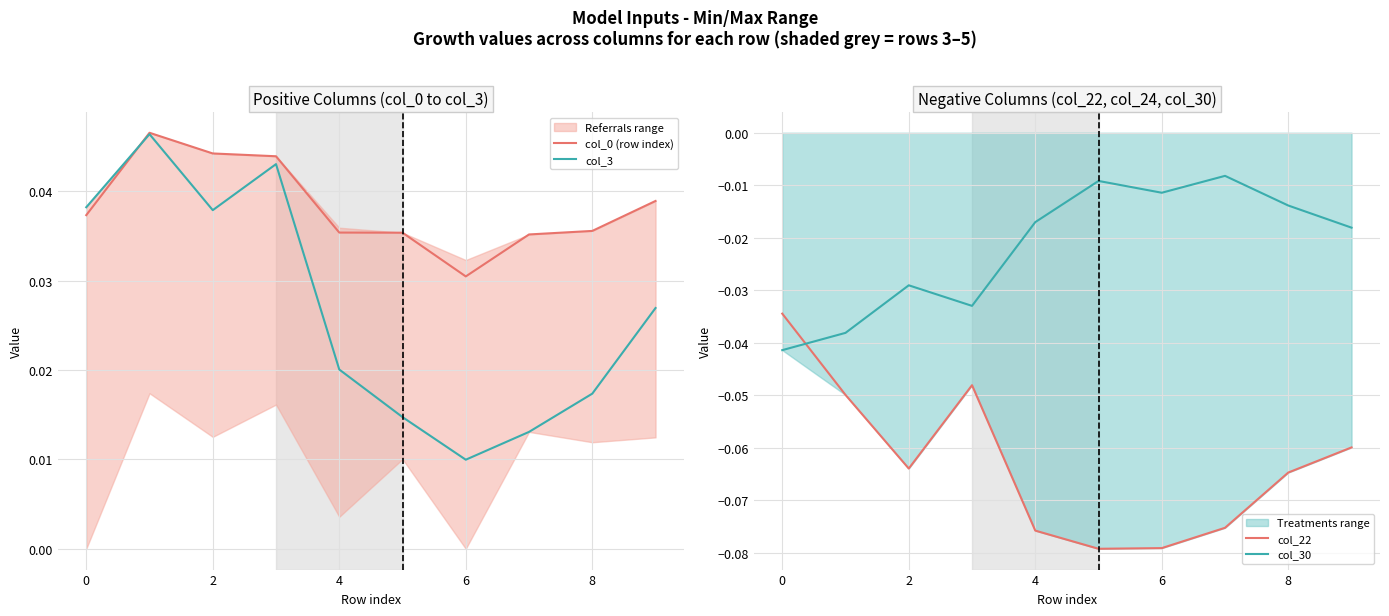

What is the spread (max minus min) of values at 2?

0.1